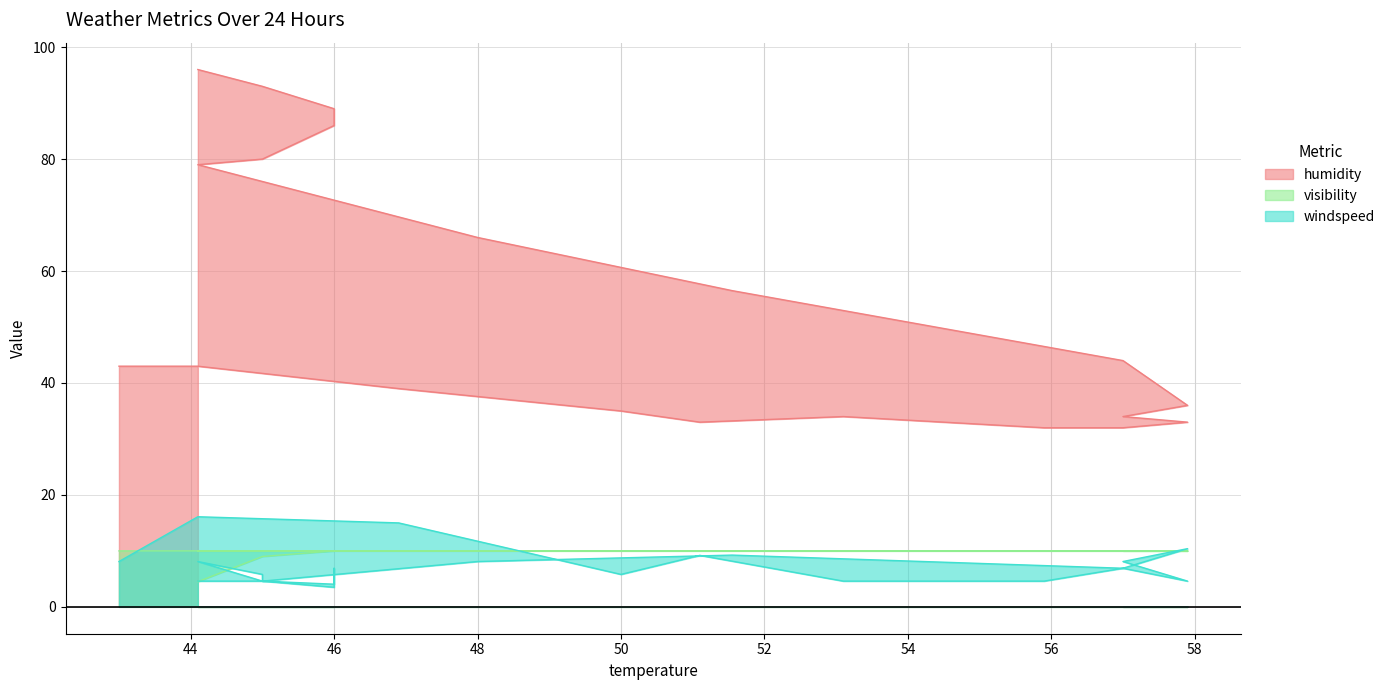

What is the minimum value shown in the chart?

3.5